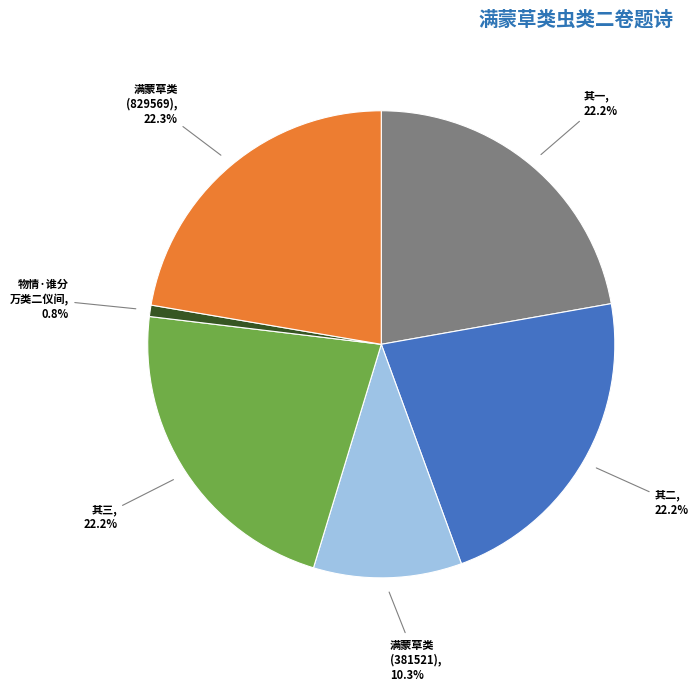

Is there a majority slice in this chart?

No